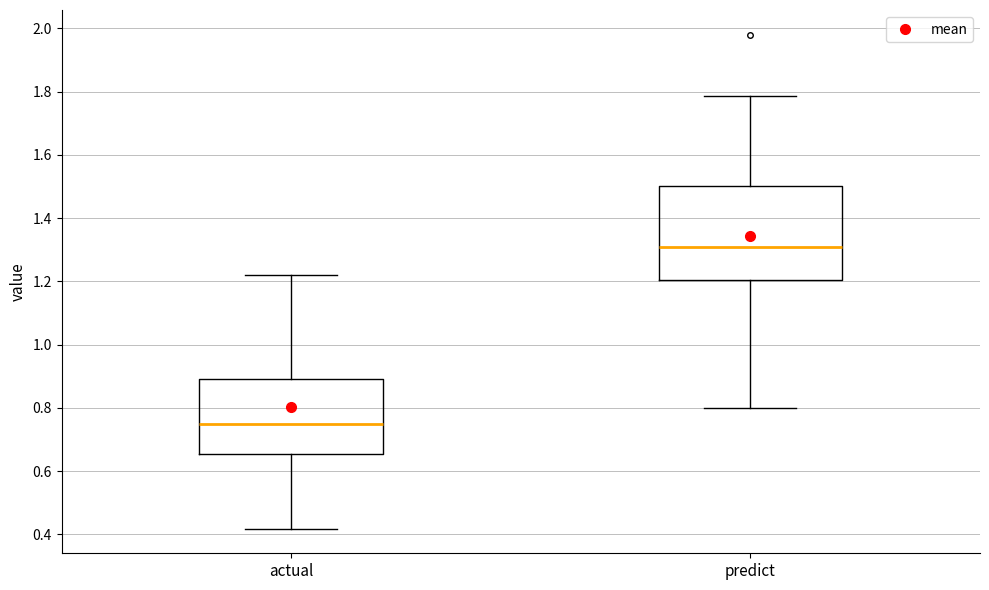

Where does the median line of the box for predict sit on the y-axis? The values are not printed on the chart, so give them approximately, as read against the axis.

1.30